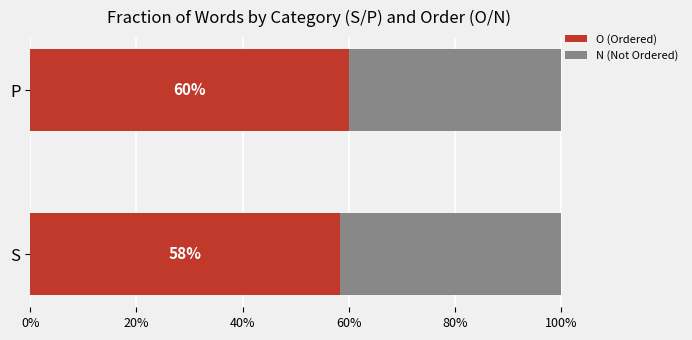

What are all the series names shown in the legend?

O (Ordered), N (Not Ordered)